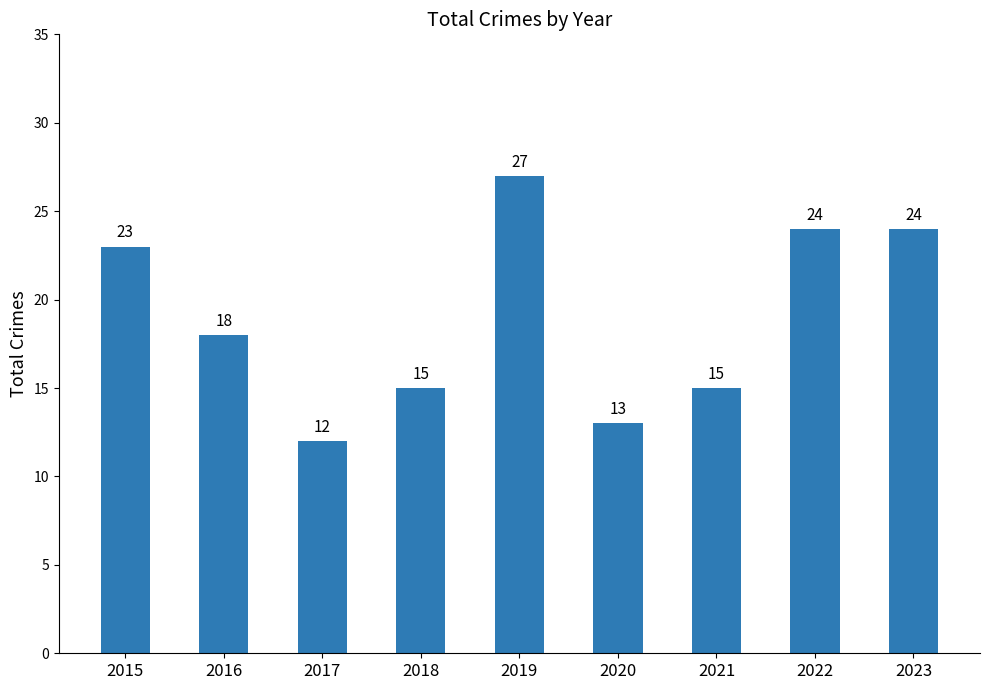

What is the average value?

19